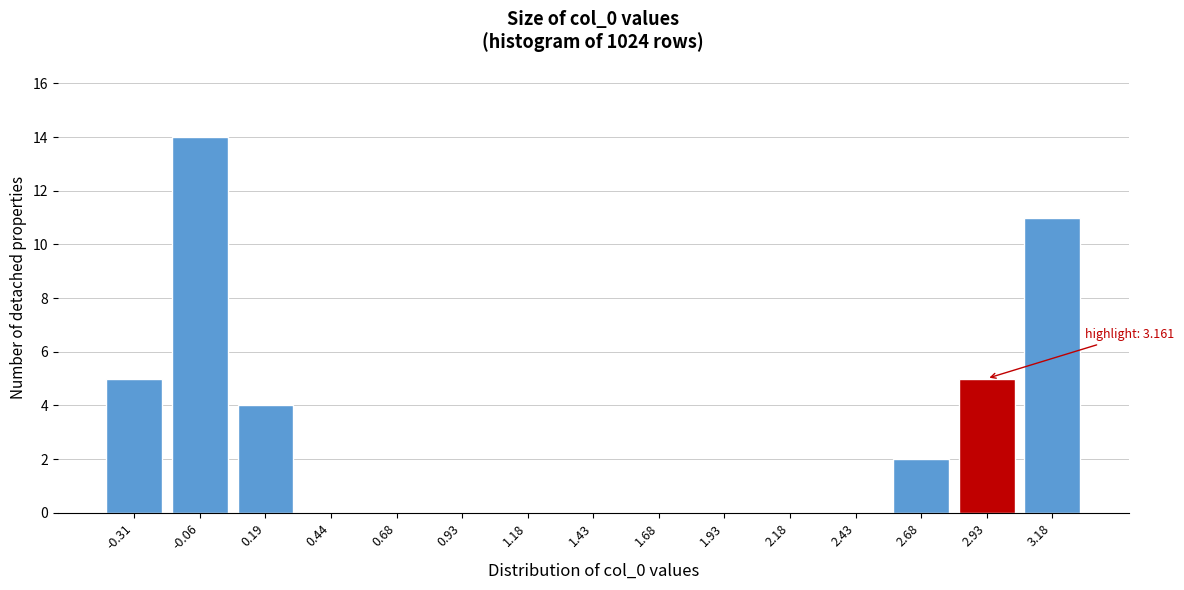

Reading left to right, extract all data points from this chart.

-0.31=5	-0.06=14	0.19=4	0.44=0	0.68=0	0.93=0	1.18=0	1.43=0	1.68=0	1.93=0	2.18=0	2.43=0	2.68=2	2.93=5	3.18=11